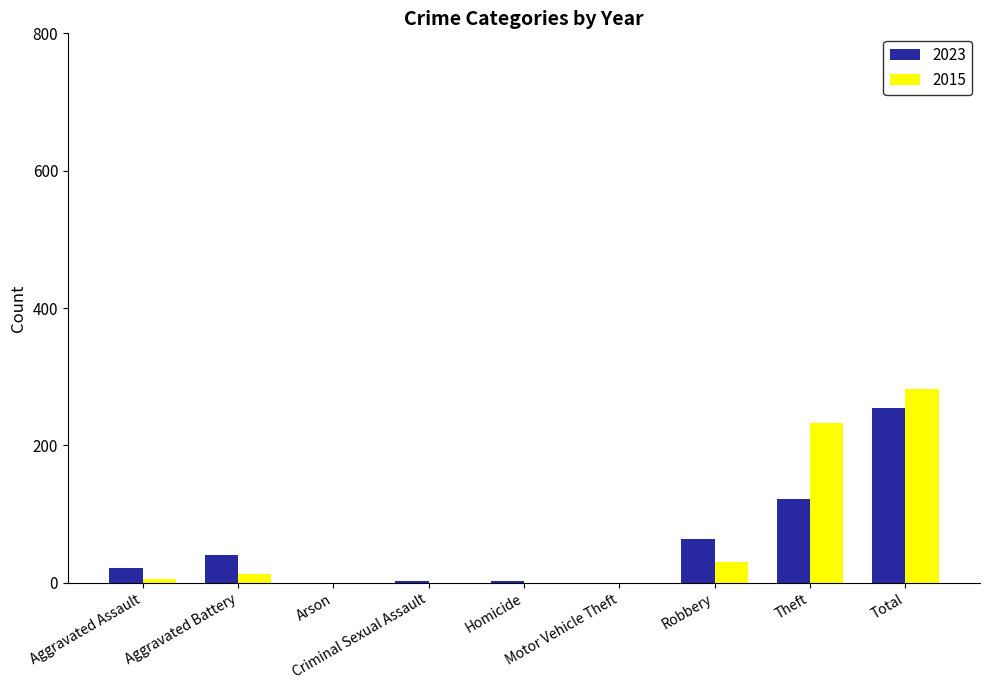

How many groups of bars are there?

9